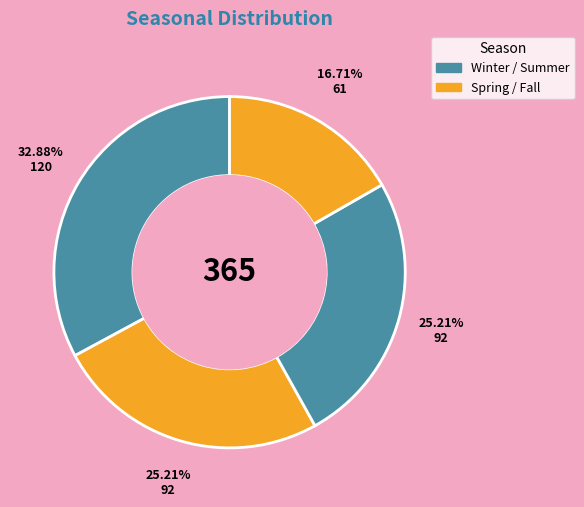

Count the number of slices in the pie.

4